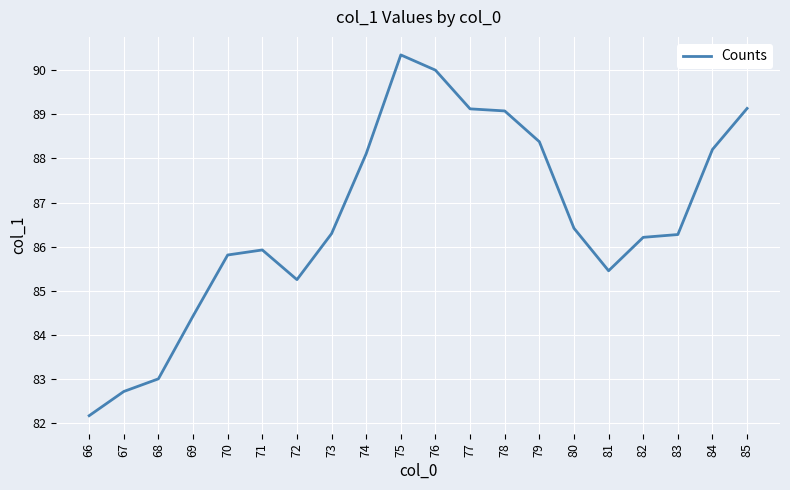

Which category has the lowest value across all series?

66